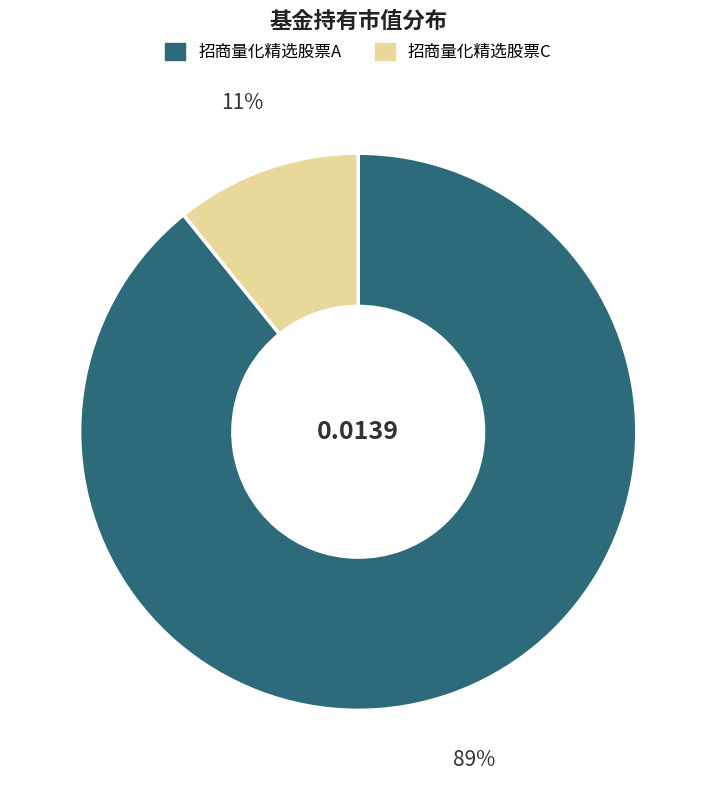

Count the number of slices in the pie.

2